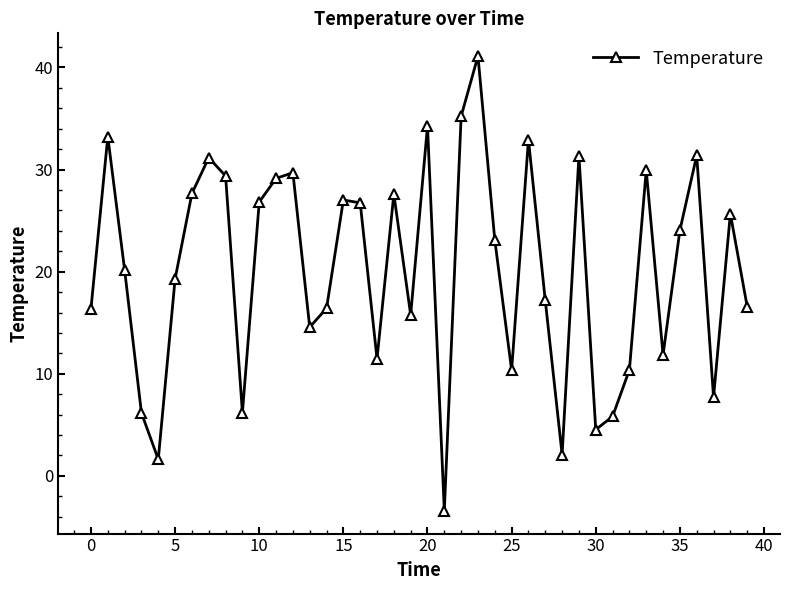

How many values are below 23?

20